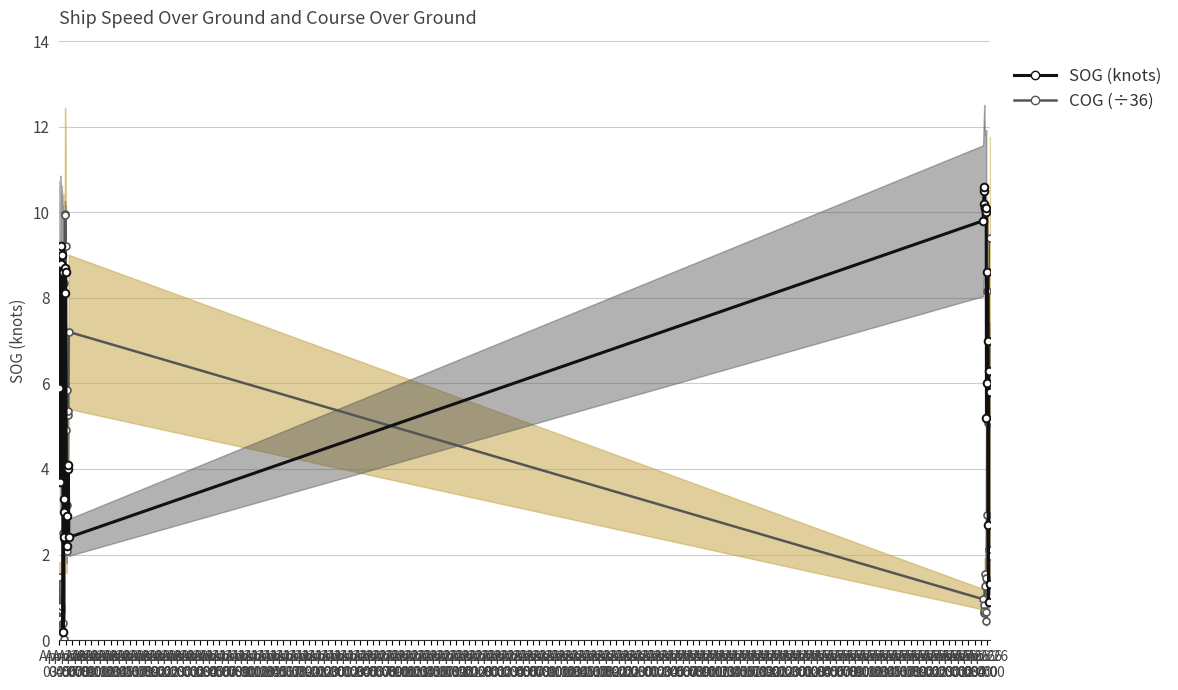

Where does the COG (÷36) series first go above 2?

Apr 20
12:00